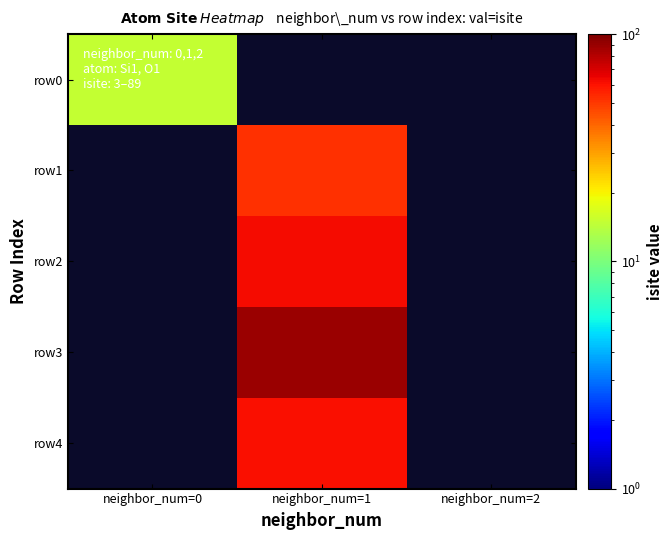

At which label does row0 reach its peak?

neighbor_num=0